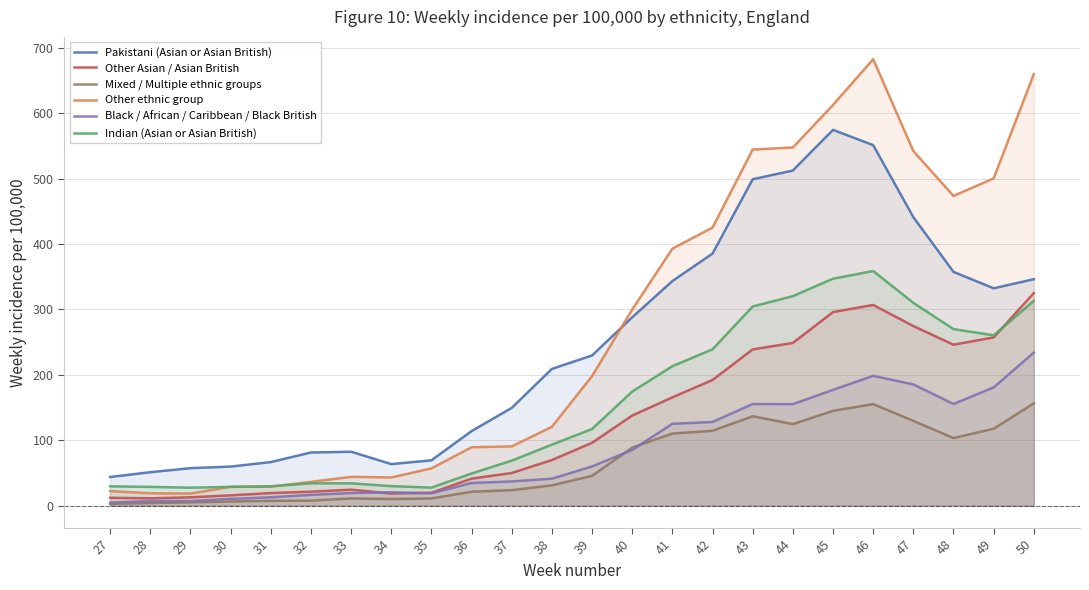

What is the sum of the Black / African / Caribbean / Black British values at 44 and 32?

171.6